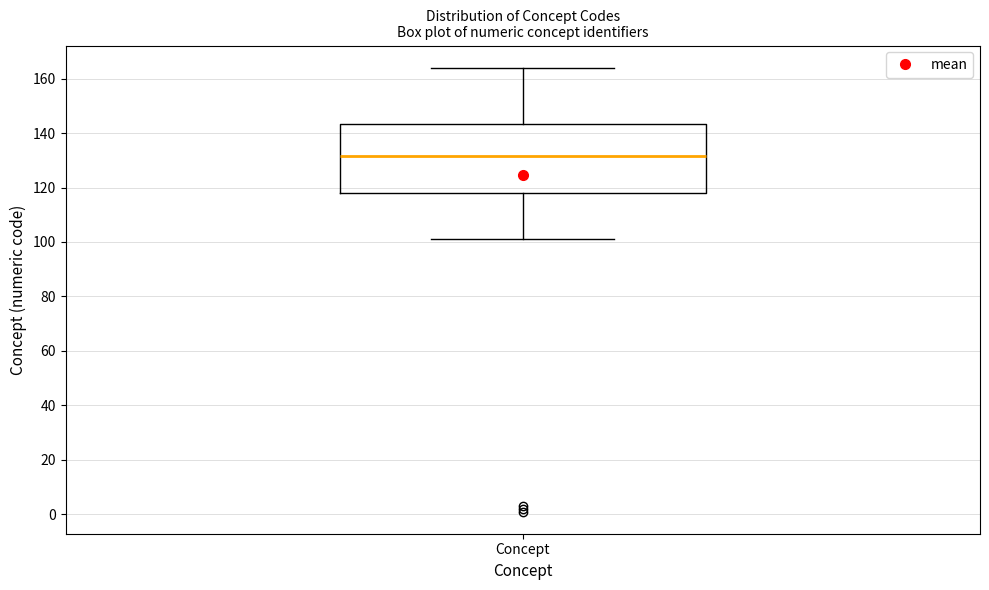

Where is the upper edge of the box for Concept on the y-axis? The values are not printed on the chart, so give them approximately, as read against the axis.

144